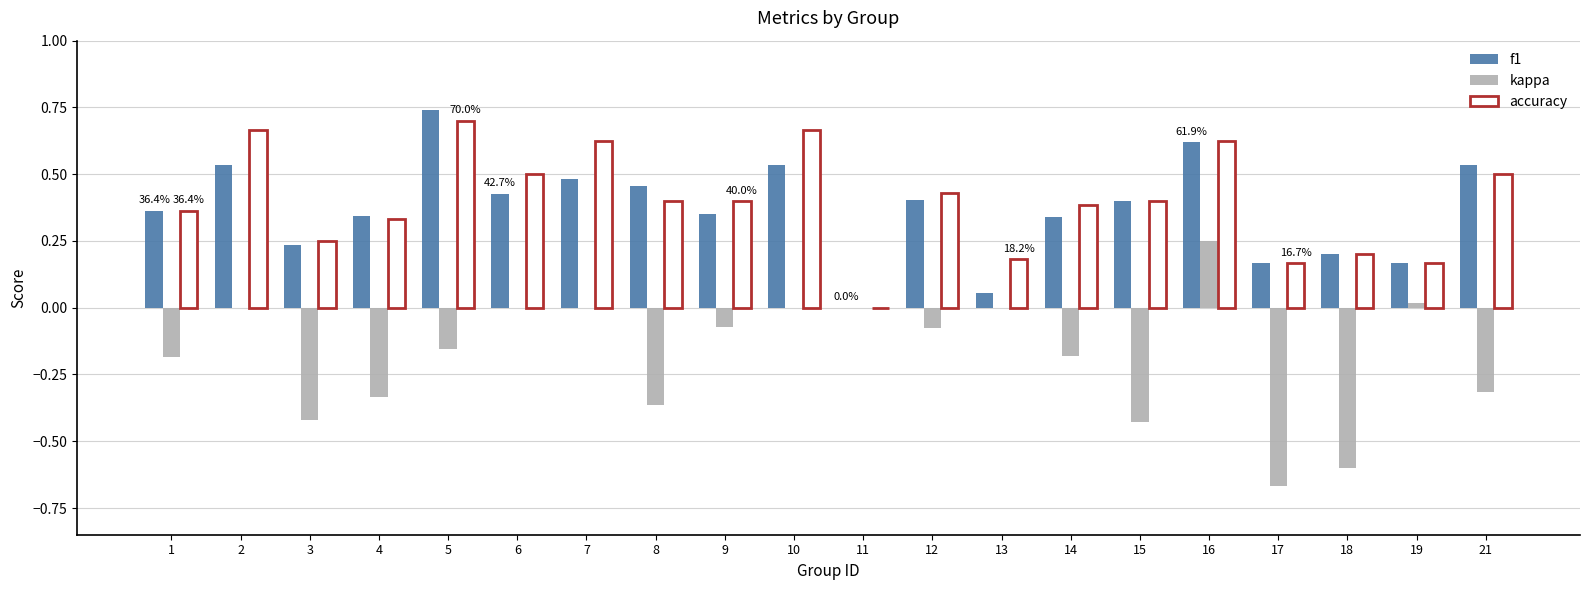

What is the sum of all f1 values?

7.3